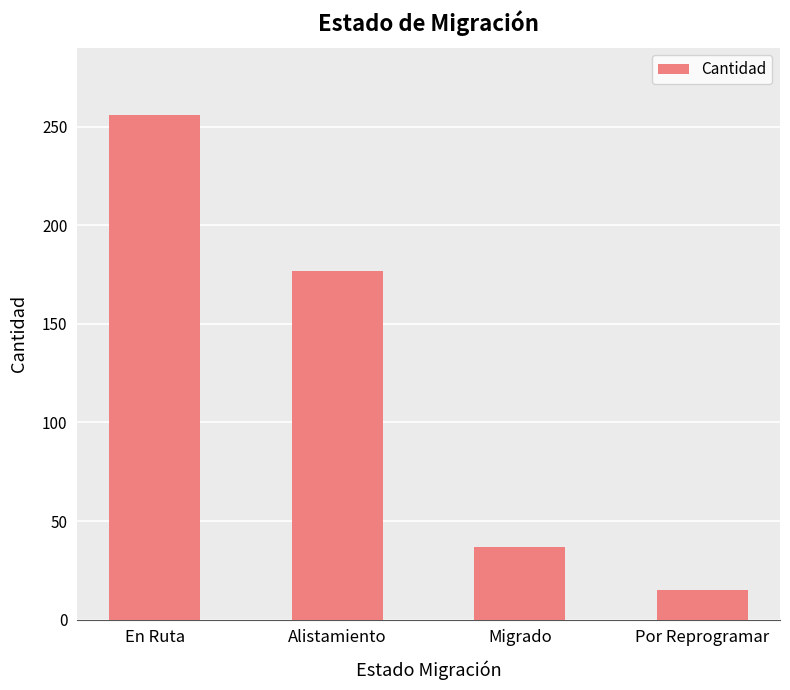

What is the value of the 2nd bar from the left?

177